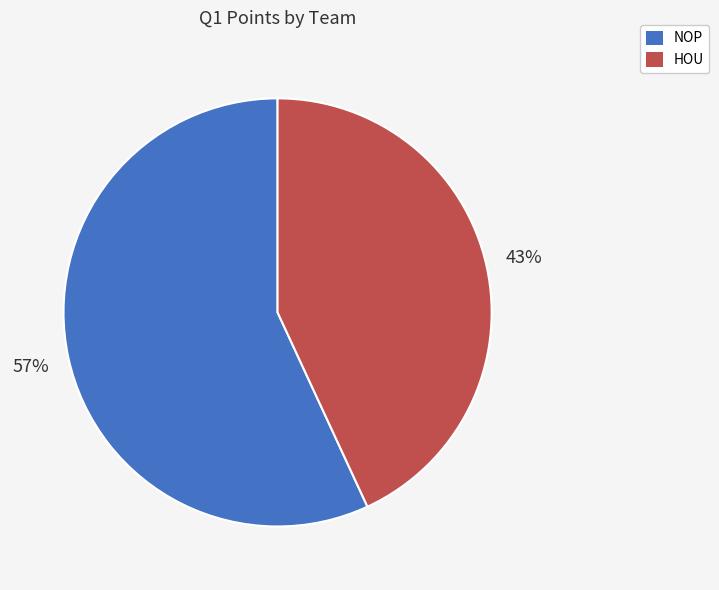

To the nearest percent, what portion does NOP represent?

57%